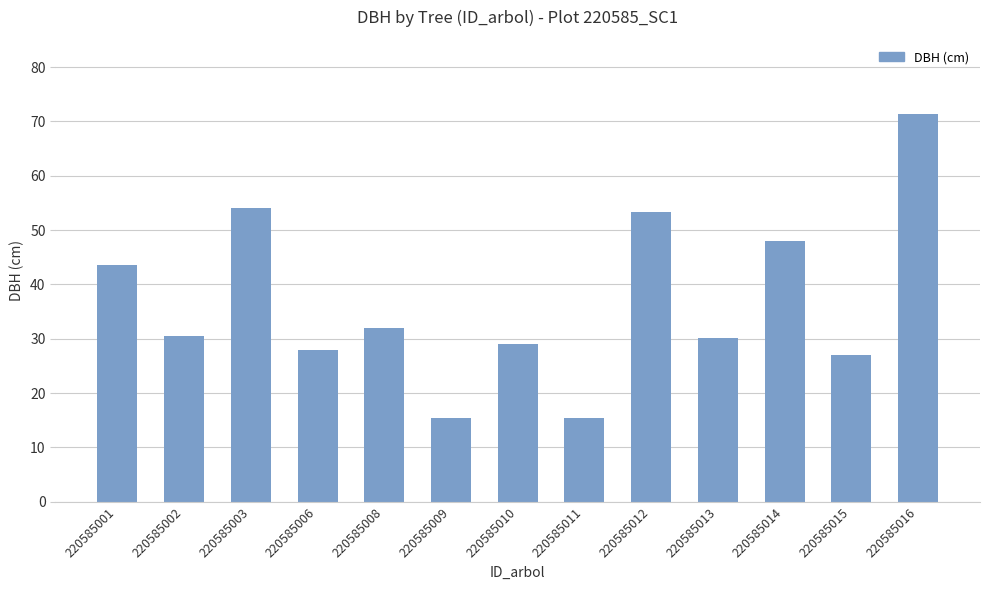

The chart shows a value of 17.8 at 220585013. True or false?

False